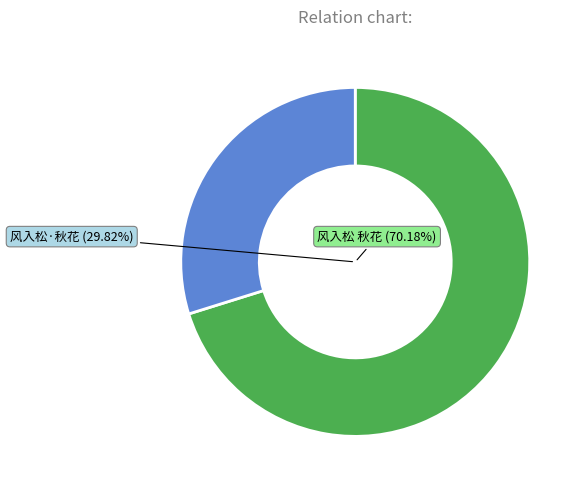

To the nearest percent, what portion does 风入松 秋花 represent?

70%